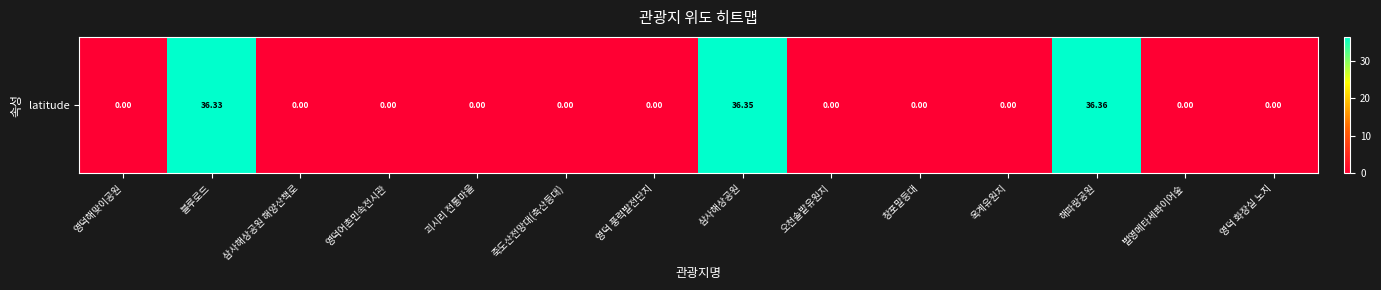

True or false: the data shows 18.8 at 괴시리 전통마을.

False